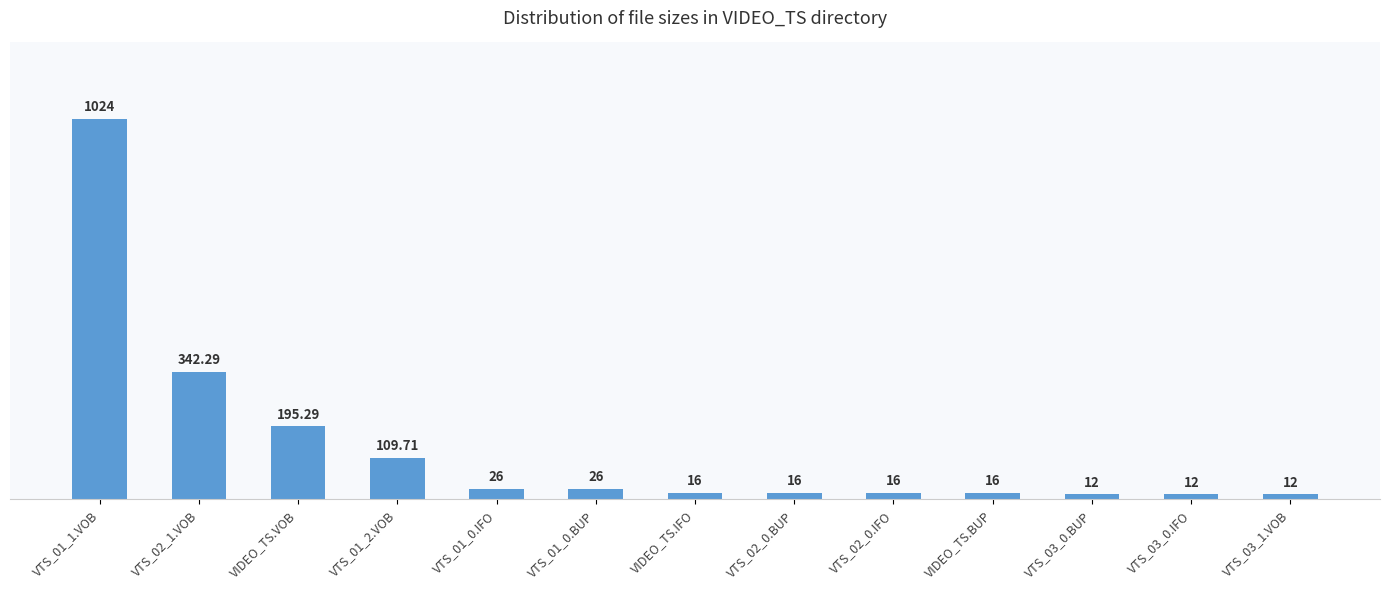

Reading left to right, what are all the values shown in this chart?

VTS_01_1.VOB=1024.0	VTS_02_1.VOB=342.3	VIDEO_TS.VOB=195.3	VTS_01_2.VOB=109.7	VTS_01_0.IFO=26.0	VTS_01_0.BUP=26.0	VIDEO_TS.IFO=16.0	VTS_02_0.BUP=16.0	VTS_02_0.IFO=16.0	VIDEO_TS.BUP=16.0	VTS_03_0.BUP=12.0	VTS_03_0.IFO=12.0	VTS_03_1.VOB=12.0